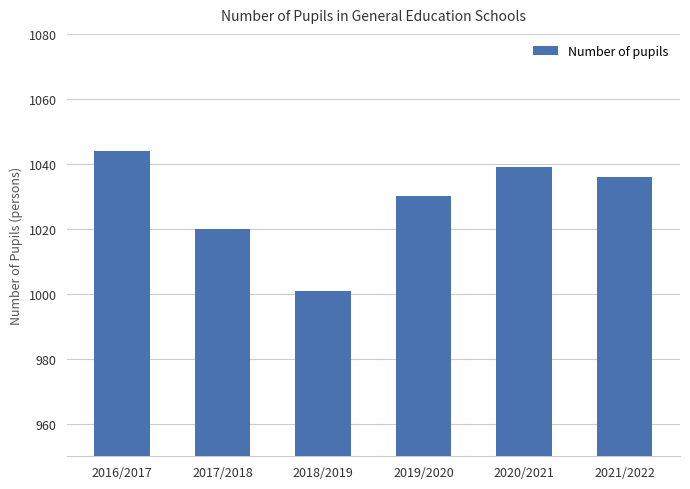

List the labels in order of value, smallest first.

2018/2019, 2017/2018, 2019/2020, 2021/2022, 2020/2021, 2016/2017